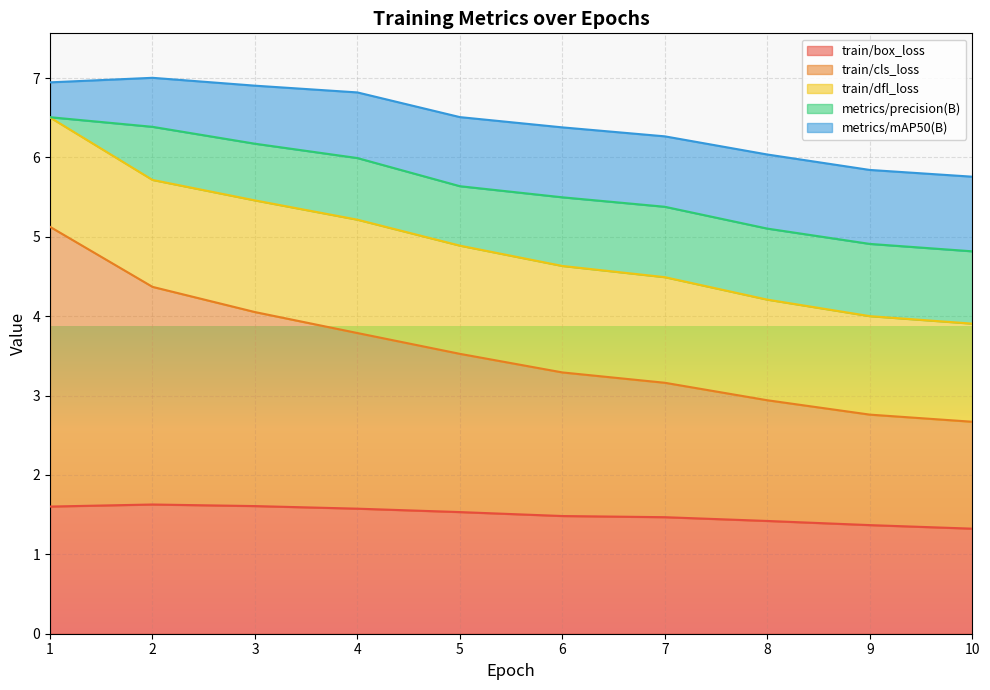

Reading right to left, what are all the values shown in this chart?

train/box_loss: 10=1.3	9=1.4	8=1.4	7=1.5	6=1.5	5=1.5	4=1.6	3=1.6	2=1.6	1=1.6
train/cls_loss: 10=1.3	9=1.4	8=1.5	7=1.7	6=1.8	5=2.0	4=2.2	3=2.4	2=2.7	1=3.5
train/dfl_loss: 10=1.2	9=1.2	8=1.3	7=1.3	6=1.3	5=1.4	4=1.4	3=1.4	2=1.3	1=1.4
metrics/precision(B): 10=0.9	9=0.9	8=0.9	7=0.9	6=0.9	5=0.7	4=0.8	3=0.7	2=0.7	1=0.0
metrics/mAP50(B): 10=0.9	9=0.9	8=0.9	7=0.9	6=0.9	5=0.9	4=0.8	3=0.7	2=0.6	1=0.4